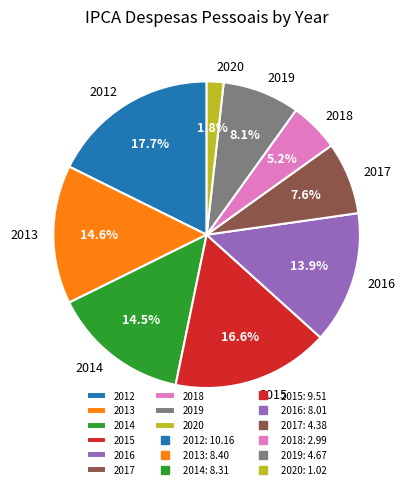

Is there a majority slice in this chart?

No